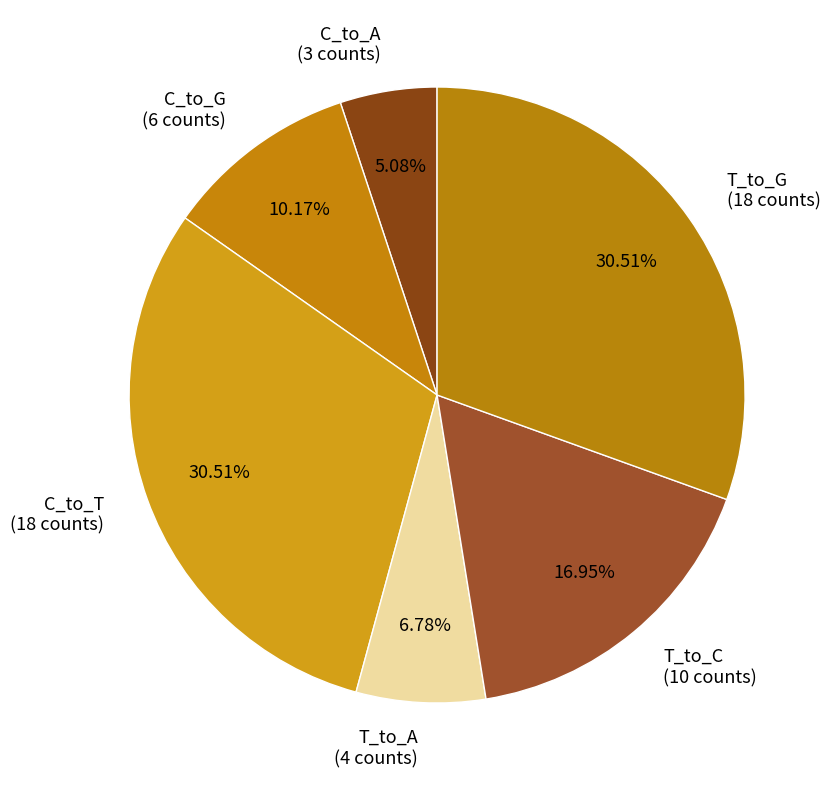

To the nearest percent, what portion does T_to_A represent?

7%